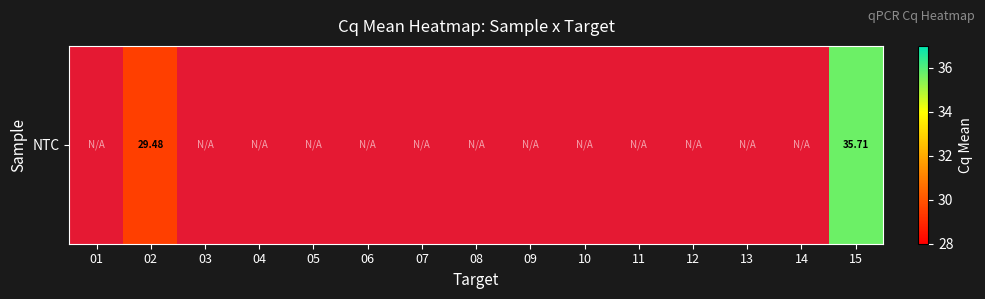

What is the smallest value displayed?

29.5